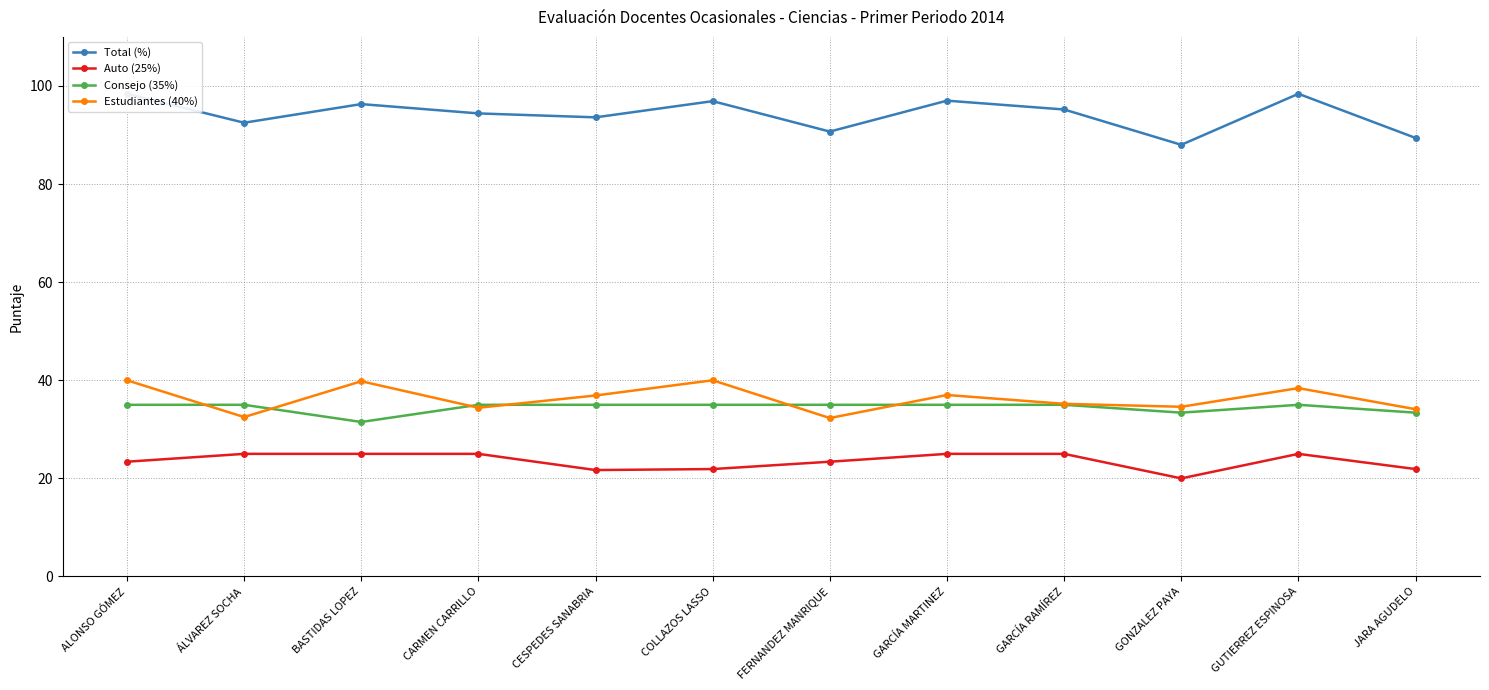

Reading right to left, list all the values displayed in this chart.

Total (%): JARA AGUDELO=89.4	GUTIERREZ ESPINOSA=98.4	GONZALEZ PAYA=88.0	GARCÍA RAMÍREZ=95.2	GARCÍA MARTINEZ=97.0	FERNANDEZ MANRIQUE=90.7	COLLAZOS LASSO=96.9	CESPEDES SANABRIA=93.6	CARMEN CARRILLO=94.4	BASTIDAS LOPEZ=96.3	ÁLVAREZ SOCHA=92.5	ALONSO GÓMEZ=98.4
Auto (25%): JARA AGUDELO=21.9	GUTIERREZ ESPINOSA=25.0	GONZALEZ PAYA=20.0	GARCÍA RAMÍREZ=25.0	GARCÍA MARTINEZ=25.0	FERNANDEZ MANRIQUE=23.4	COLLAZOS LASSO=21.9	CESPEDES SANABRIA=21.7	CARMEN CARRILLO=25.0	BASTIDAS LOPEZ=25.0	ÁLVAREZ SOCHA=25.0	ALONSO GÓMEZ=23.4
Consejo (35%): JARA AGUDELO=33.4	GUTIERREZ ESPINOSA=35.0	GONZALEZ PAYA=33.4	GARCÍA RAMÍREZ=35.0	GARCÍA MARTINEZ=35.0	FERNANDEZ MANRIQUE=35.0	COLLAZOS LASSO=35.0	CESPEDES SANABRIA=35.0	CARMEN CARRILLO=35.0	BASTIDAS LOPEZ=31.5	ÁLVAREZ SOCHA=35.0	ALONSO GÓMEZ=35.0
Estudiantes (40%): JARA AGUDELO=34.1	GUTIERREZ ESPINOSA=38.4	GONZALEZ PAYA=34.6	GARCÍA RAMÍREZ=35.2	GARCÍA MARTINEZ=37.0	FERNANDEZ MANRIQUE=32.3	COLLAZOS LASSO=40.0	CESPEDES SANABRIA=36.9	CARMEN CARRILLO=34.4	BASTIDAS LOPEZ=39.8	ÁLVAREZ SOCHA=32.5	ALONSO GÓMEZ=40.0